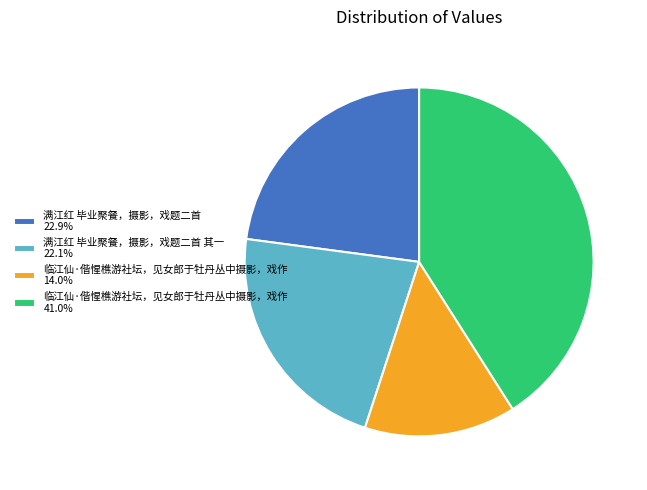

Approximately how many times larger is the value at 满江红 毕业聚餐，摄影，戏题二首 其一 22.1% compared to 临江仙·偕惺樵游社坛，见女郎于牡丹丛中摄影，戏作 41.0%?

0.5